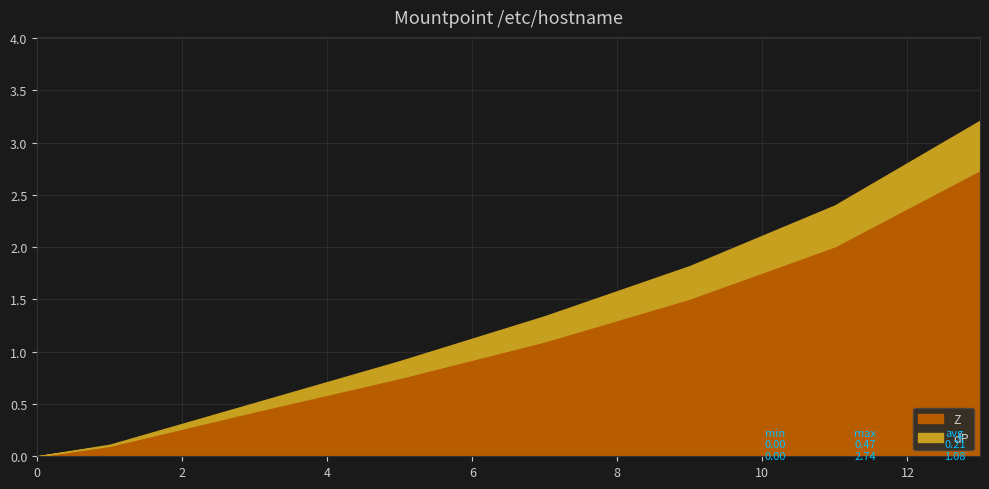

Is it true that dP equals 0.2 at 7?

True